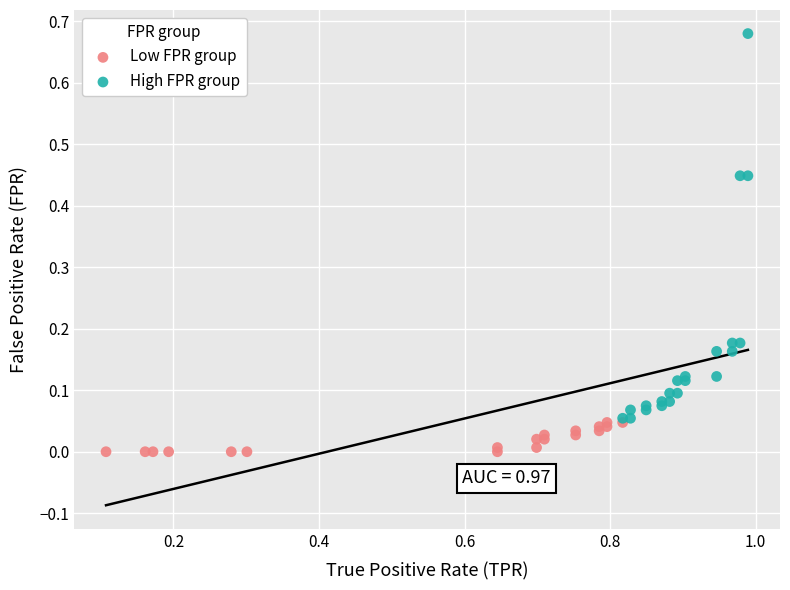

Which series has the largest Y range (max minus min)?

High FPR group